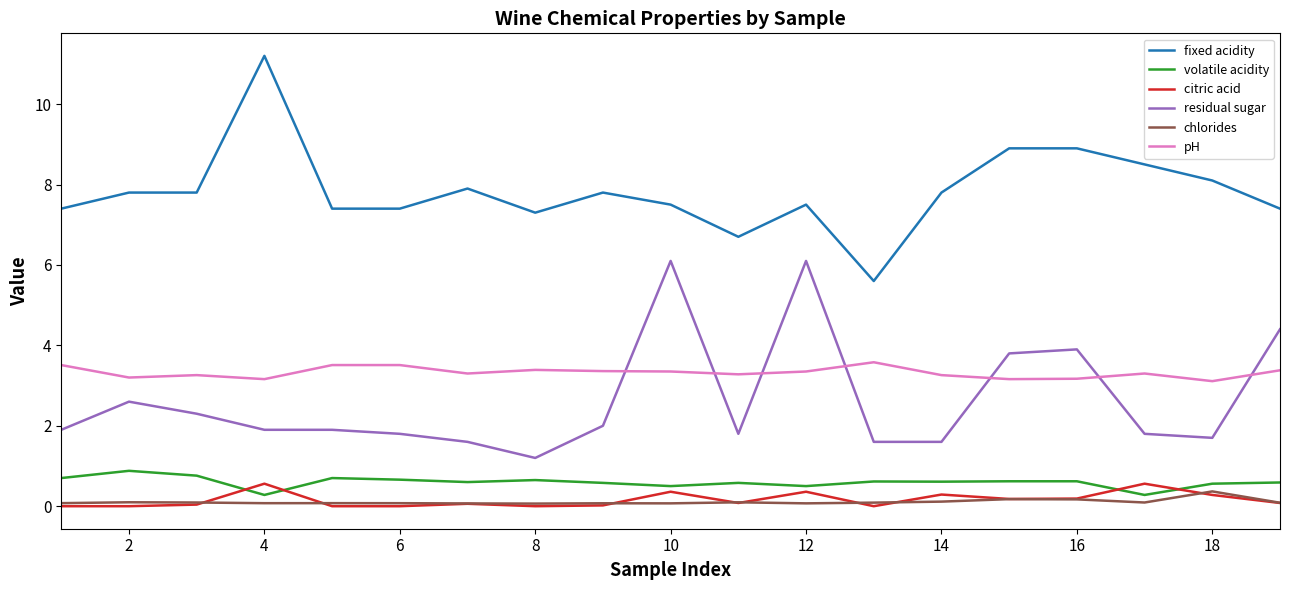

What is the lowest value of the fixed acidity series?

5.6